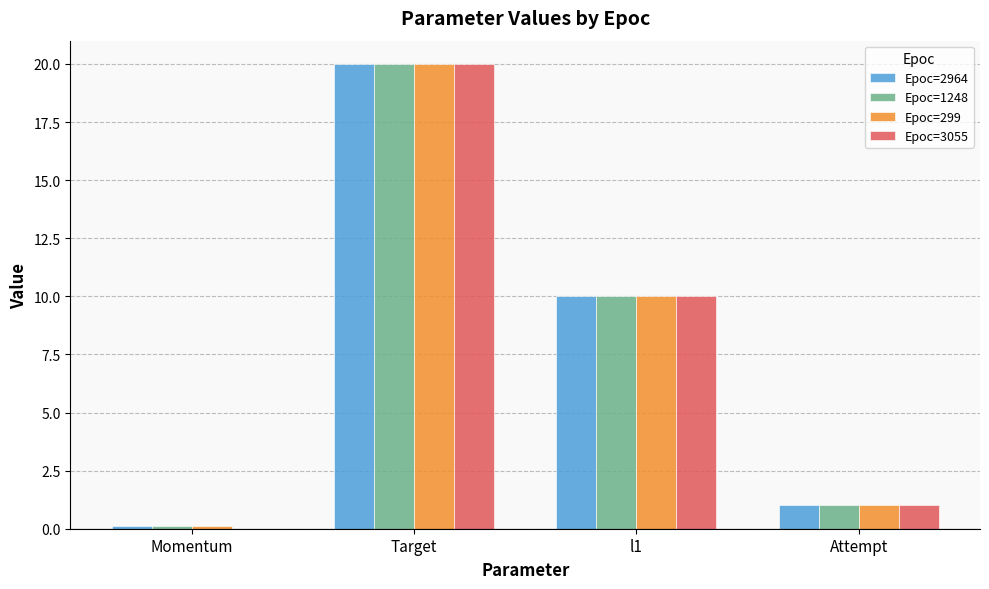

Reading left to right, what are all the values shown in this chart?

Epoc=2964: 0.1	20.0	10.0	1.0
Epoc=1248: 0.1	20.0	10.0	1.0
Epoc=299: 0.1	20.0	10.0	1.0
Epoc=3055: 0.0	20.0	10.0	1.0